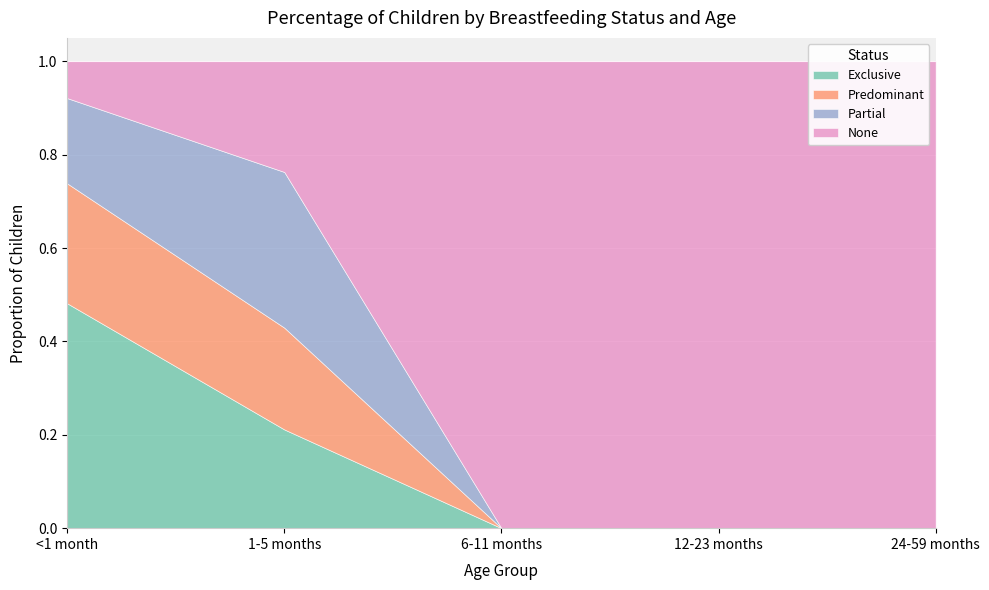

What is the label of the 1st point from the right?

24-59 months